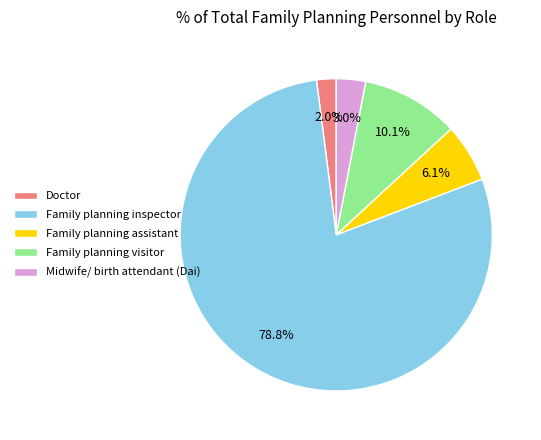

Rank the categories by value from highest to lowest.

Family planning inspector, Family planning visitor, Family planning assistant, Midwife/ birth attendant (Dai), Doctor